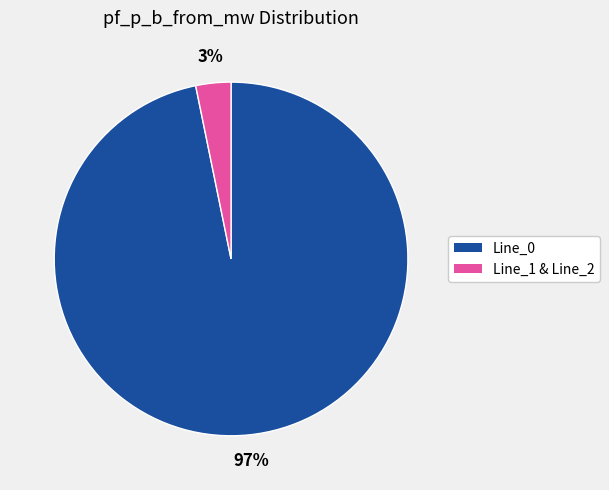

Is there any slice that represents more than half of the pie?

Yes